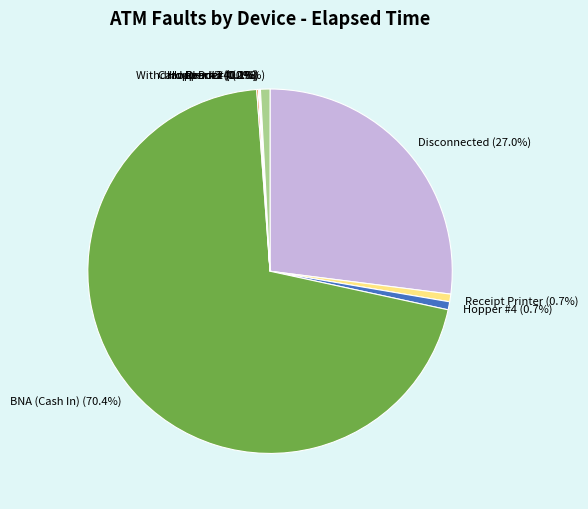

Which has a higher value, Drum #4 or Disconnected?

Disconnected